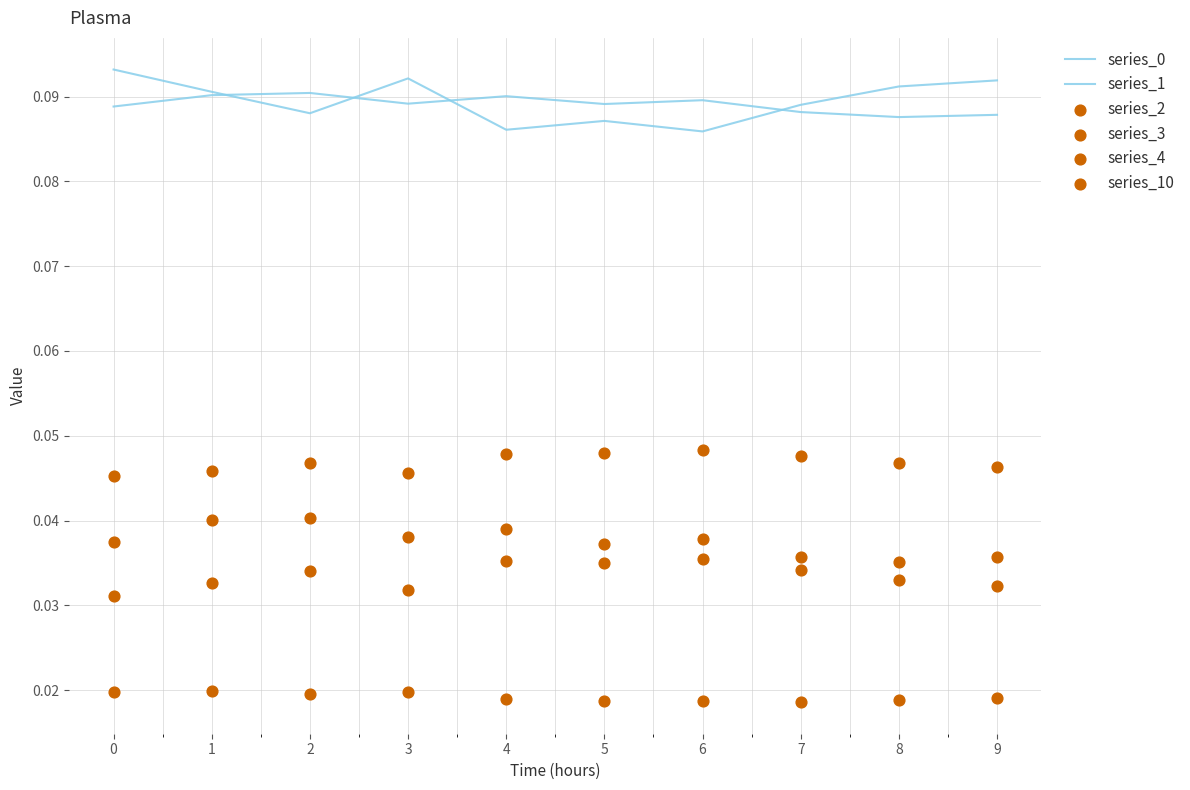

What is the total value across all series at 9?

0.3